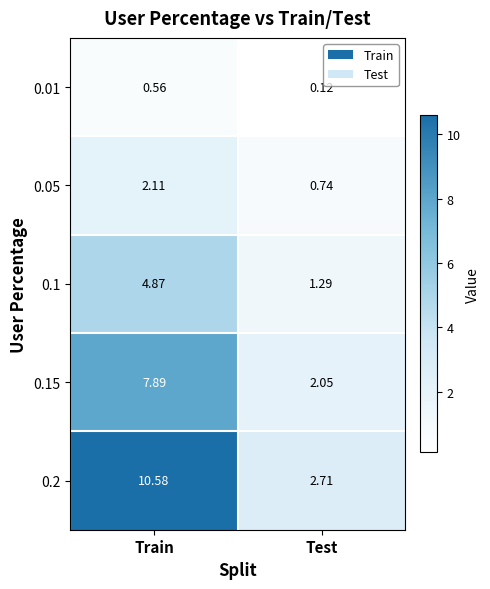

Rank the categories by 0.15 value from highest to lowest.

Train, Test